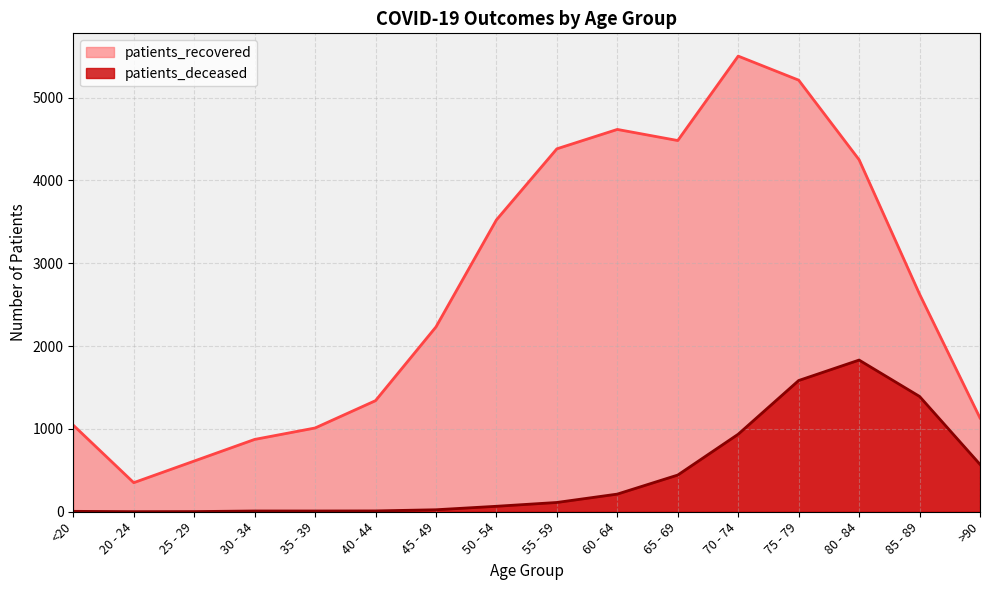

What is the total value across all series at >90?

1704